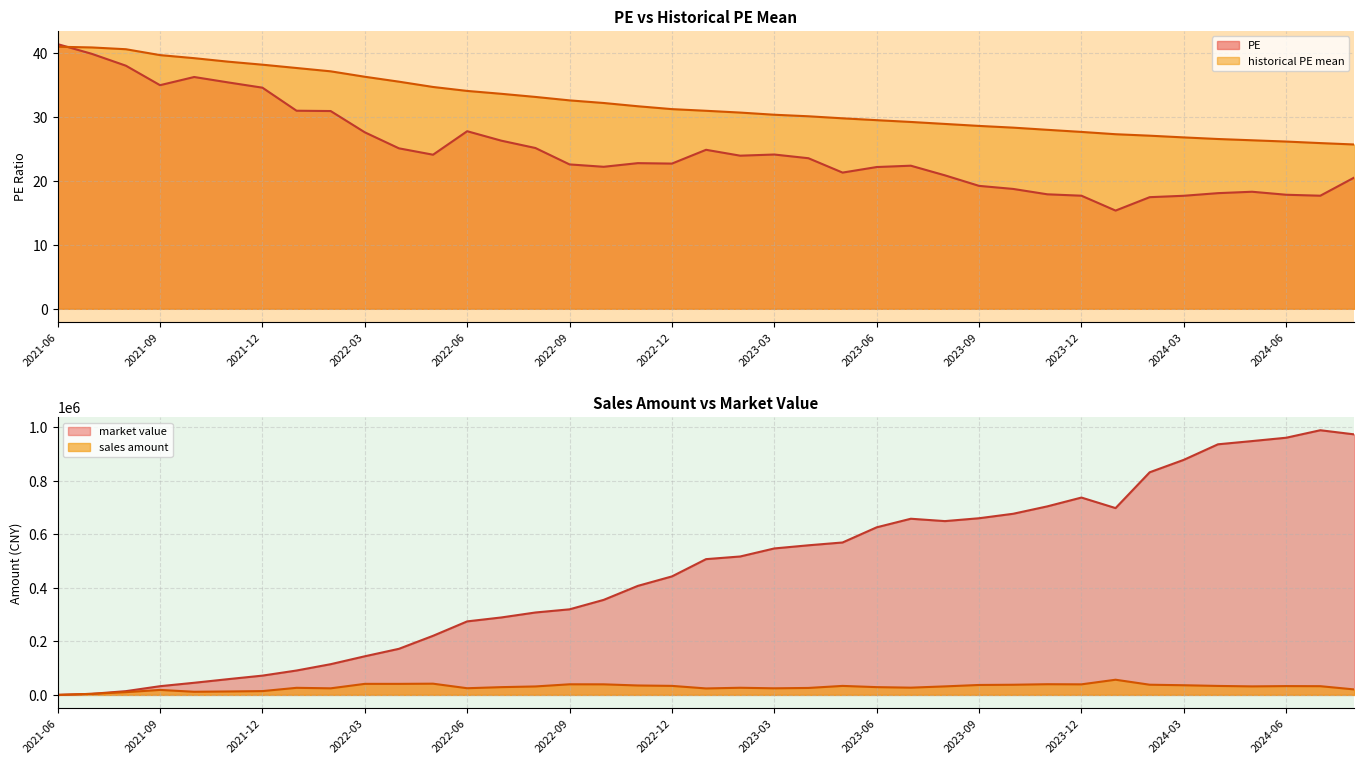

Where is PE nearest to the value 28?

2022-06